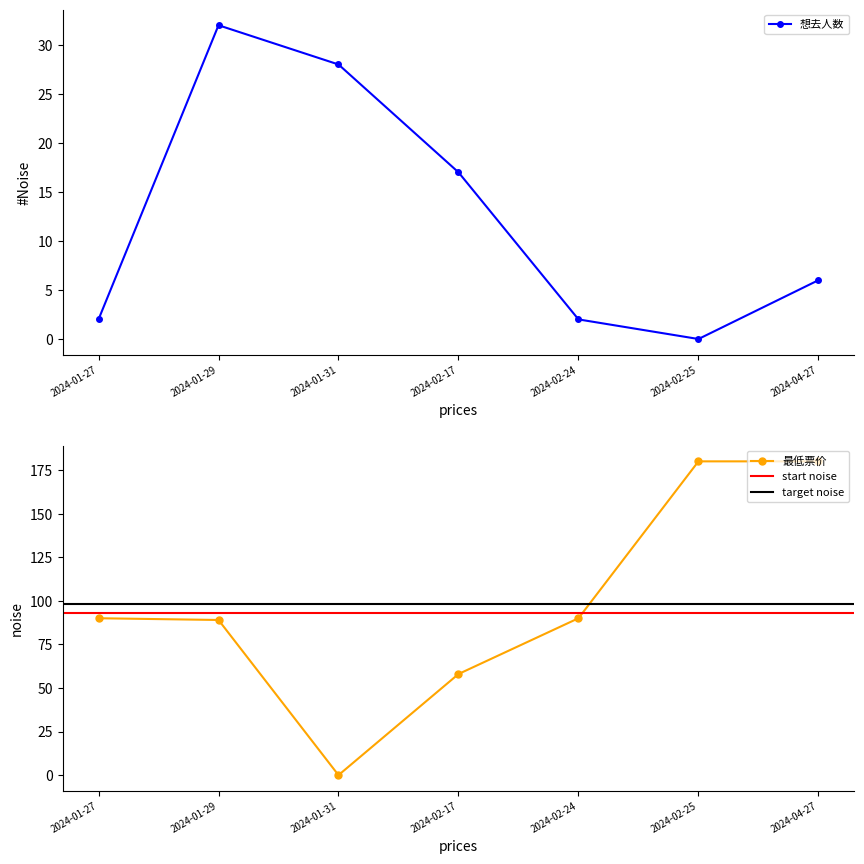

Reading left to right, what are all the values shown in this chart?

想去人数: 2	32	28	17	2	0	6
最低票价: 90	89	0	58	90	180	180